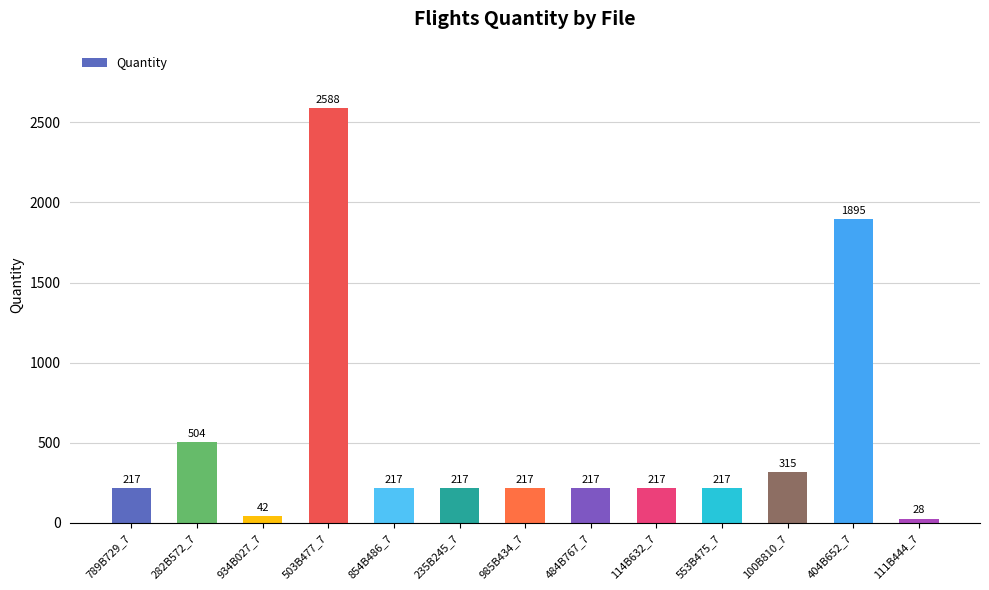

What position from the left is 484B767_7?

8